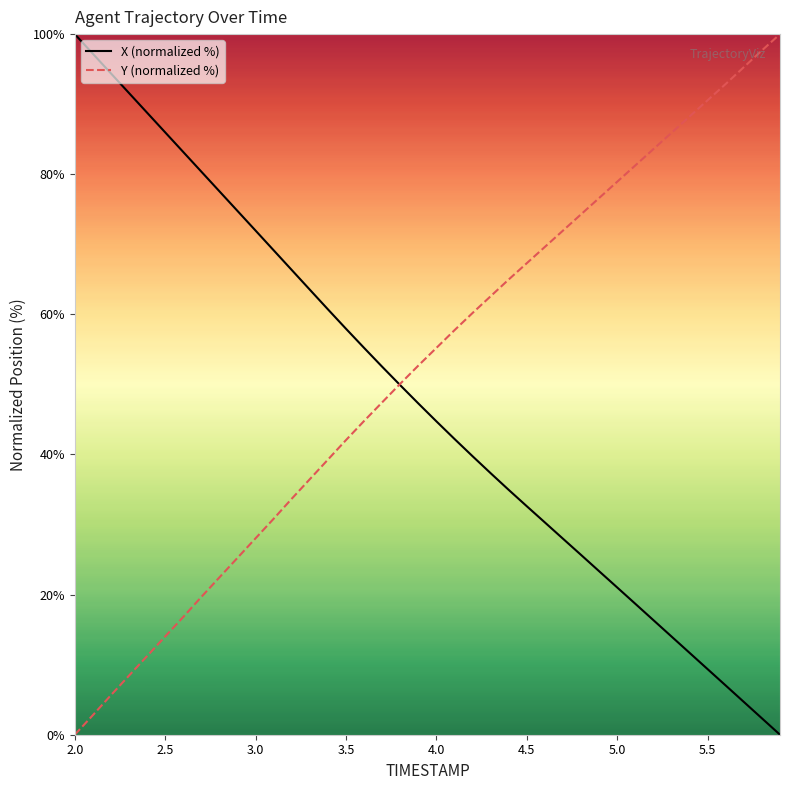

What is the greatest value displayed?

100.0